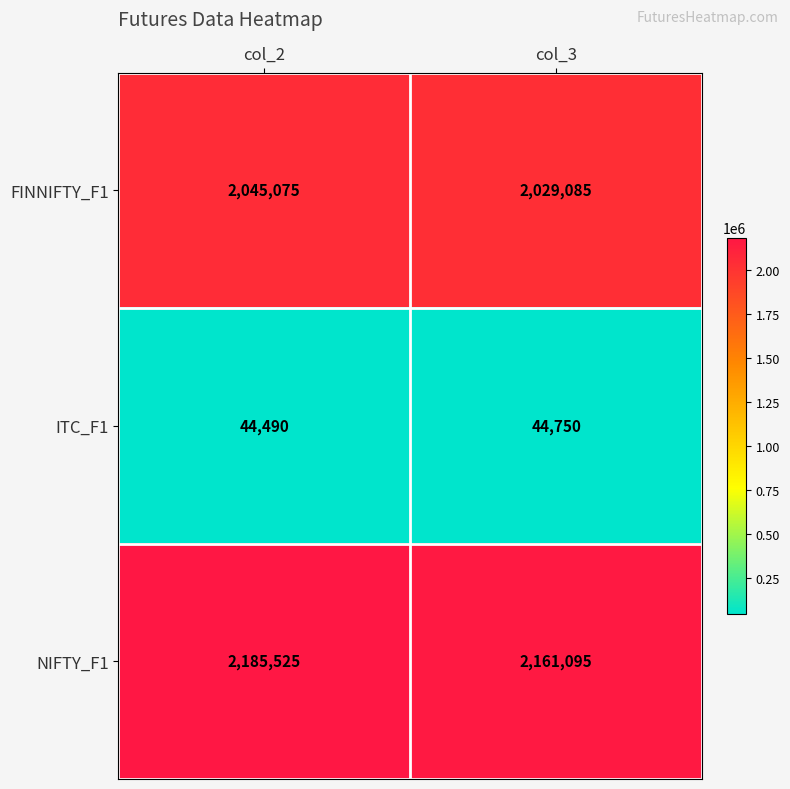

What is the difference between the maximum and minimum values in the ITC_F1 series?

260